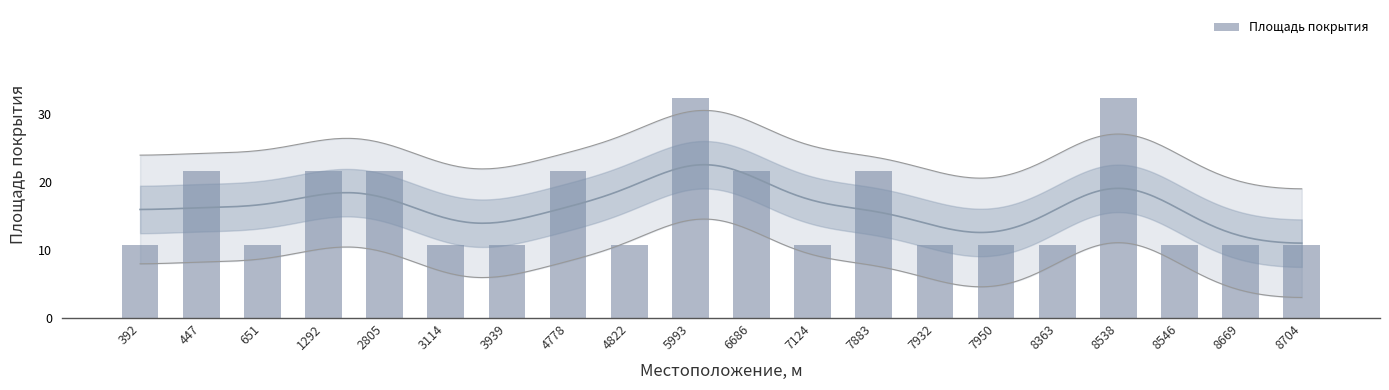

Approximately how many times larger is the value at 8704 compared to 4778?

0.5